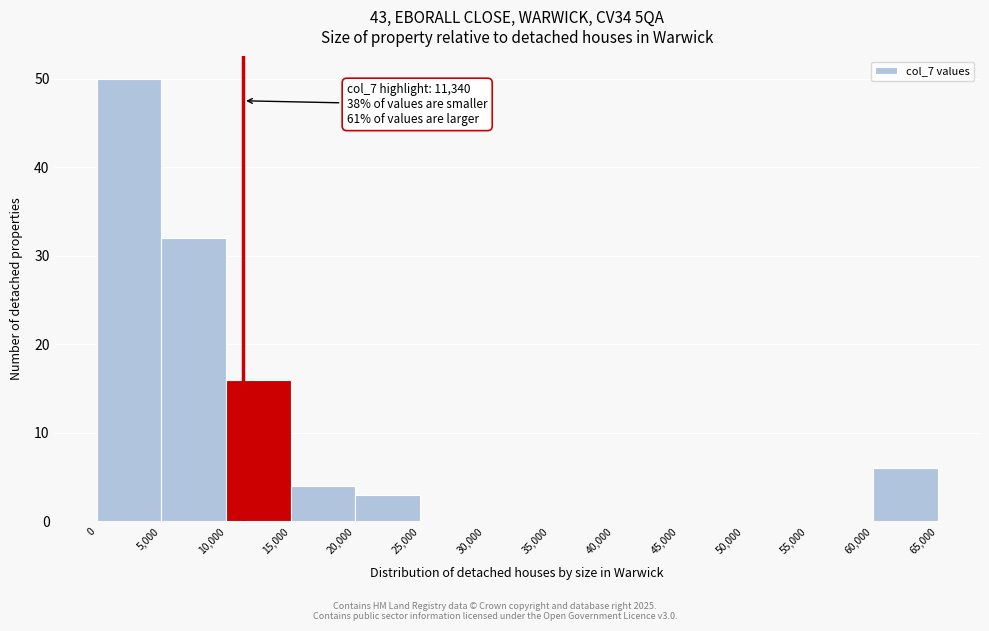

Which range on the x-axis has the tallest bar?

0 to 5,000